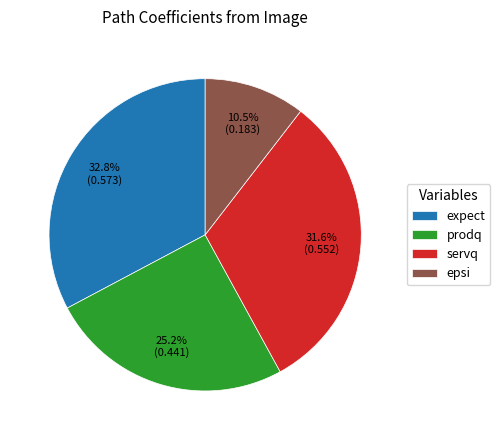

Which slice is the smallest?

epsi